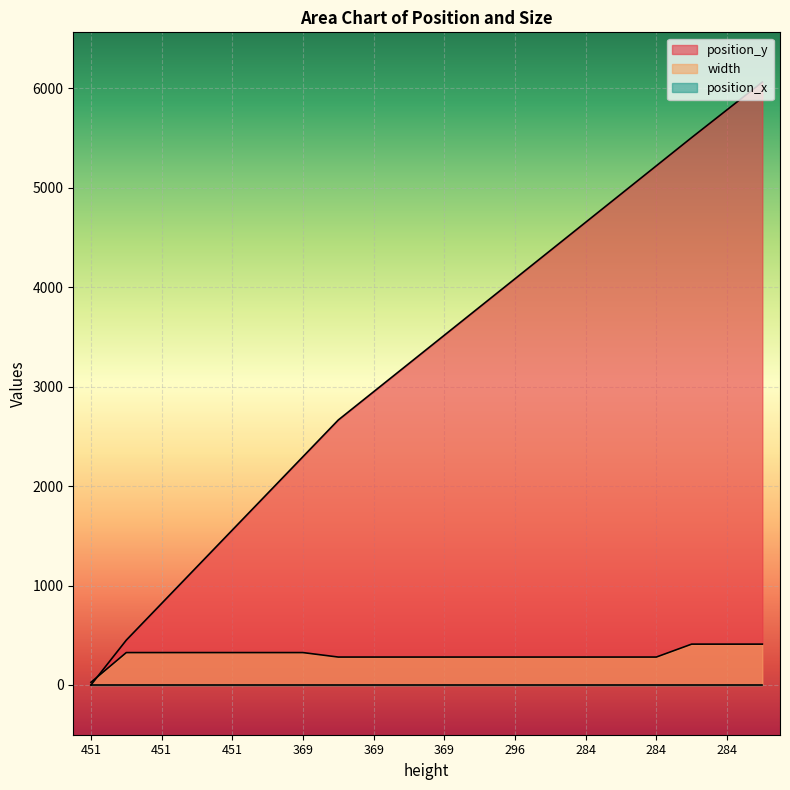

Is it true that position_y equals 5784 at 284?

True